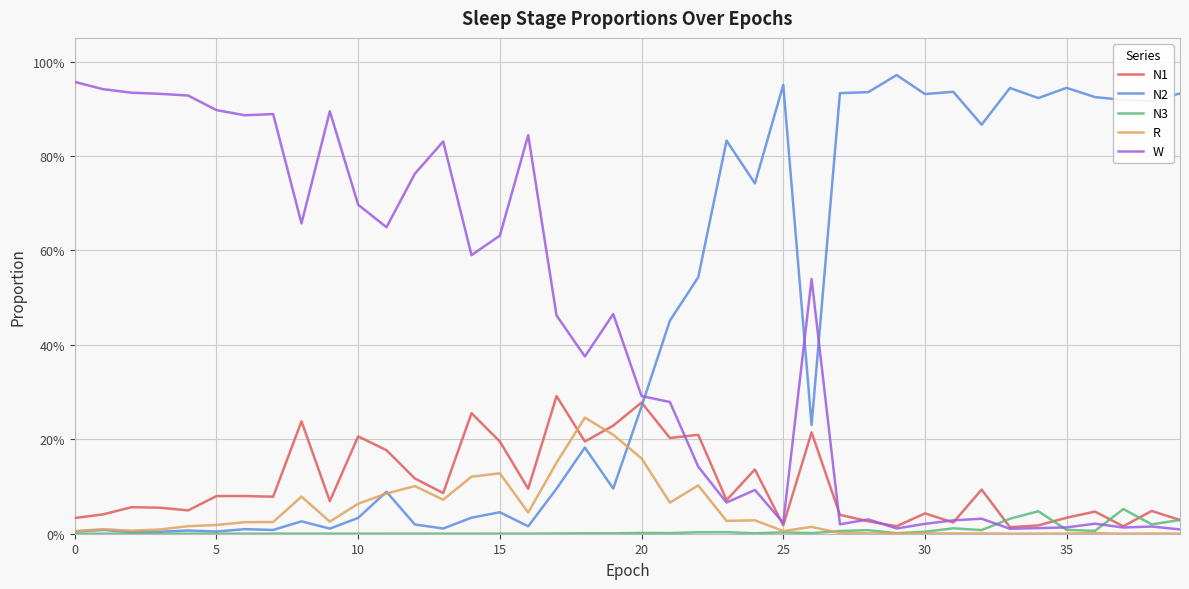

List the series in order of their peak value, highest first.

N2, W, N1, R, N3